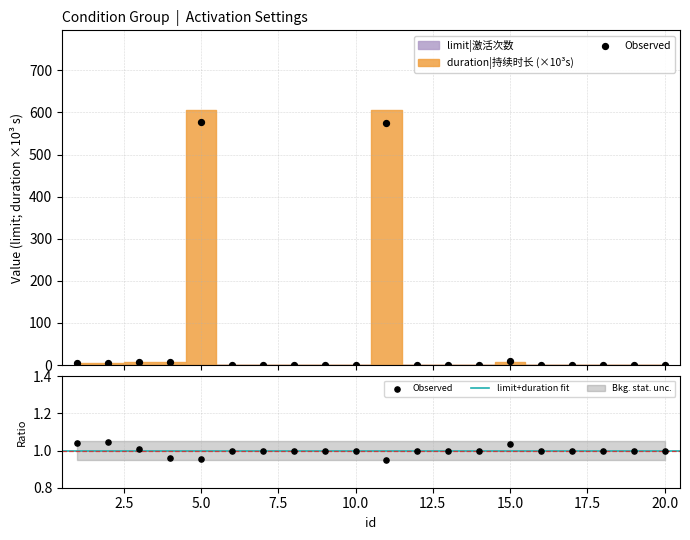

Between 1 and 20, which is larger?

1